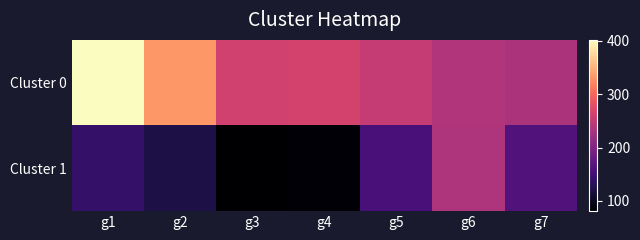

Which has a higher value, g1 or g3?

g1